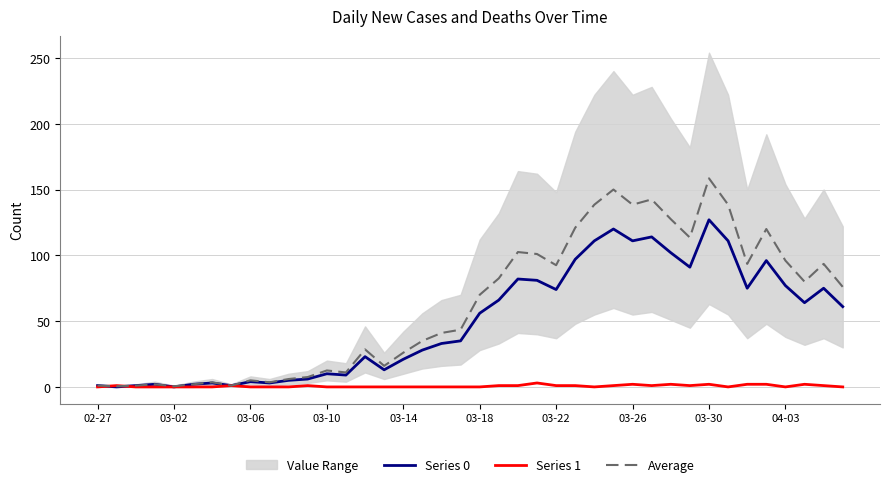

Reading left to right, what are all the values shown in this chart?

Series 0: 1.0	0.0	1.0	2.0	0.0	2.0	3.0	1.0	4.0	3.0	5.0	6.0	10.0	9.0	23.0	13.0	21.0	28.0	33.0	35.0	56.0	66.0	82.0	81.0	74.0	97.0	111.0	120.0	111.0	114.0	102.0	91.0	127.0	111.0	75.0	96.0	77.0	64.0	75.0	61.0
Series 1: 0.0	1.0	0.0	0.0	0.0	0.0	0.0	1.0	0.0	0.0	0.0	1.0	0.0	0.0	0.0	0.0	0.0	0.0	0.0	0.0	0.0	1.0	1.0	3.0	1.0	1.0	0.0	1.0	2.0	1.0	2.0	1.0	2.0	0.0	2.0	2.0	0.0	2.0	1.0	0.0
Average: 1.0	0.5	1.0	2.0	0.5	2.0	3.5	1.0	5.0	3.5	6.0	7.5	12.5	11.0	28.5	16.0	26.0	35.0	41.0	43.5	70.0	82.5	102.5	101.0	92.5	121.0	138.5	150.0	138.5	142.5	127.5	113.5	158.5	138.5	93.5	120.0	96.0	80.0	93.5	76.0